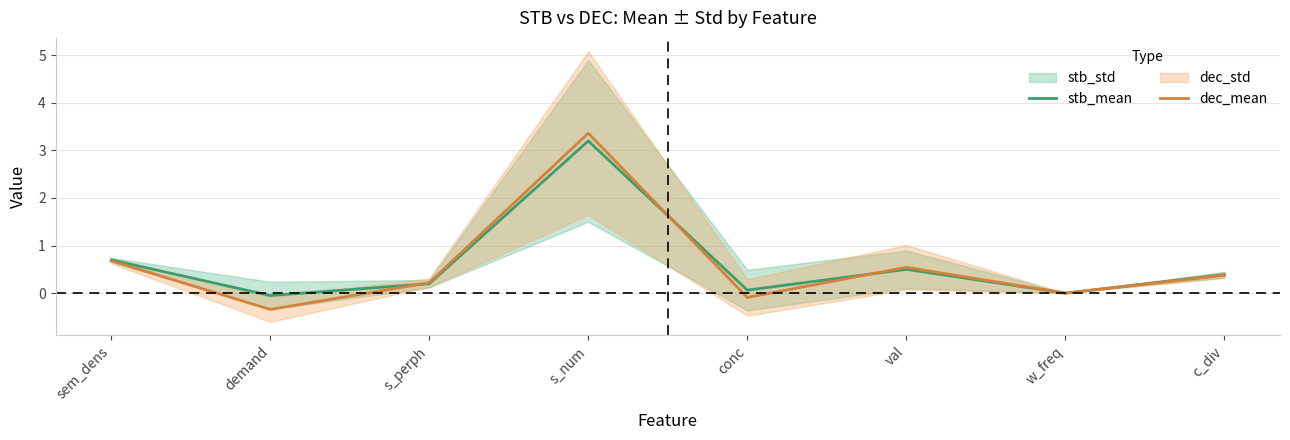

After their last crossing, which series has the higher values: stb_mean or dec_mean?

stb_mean